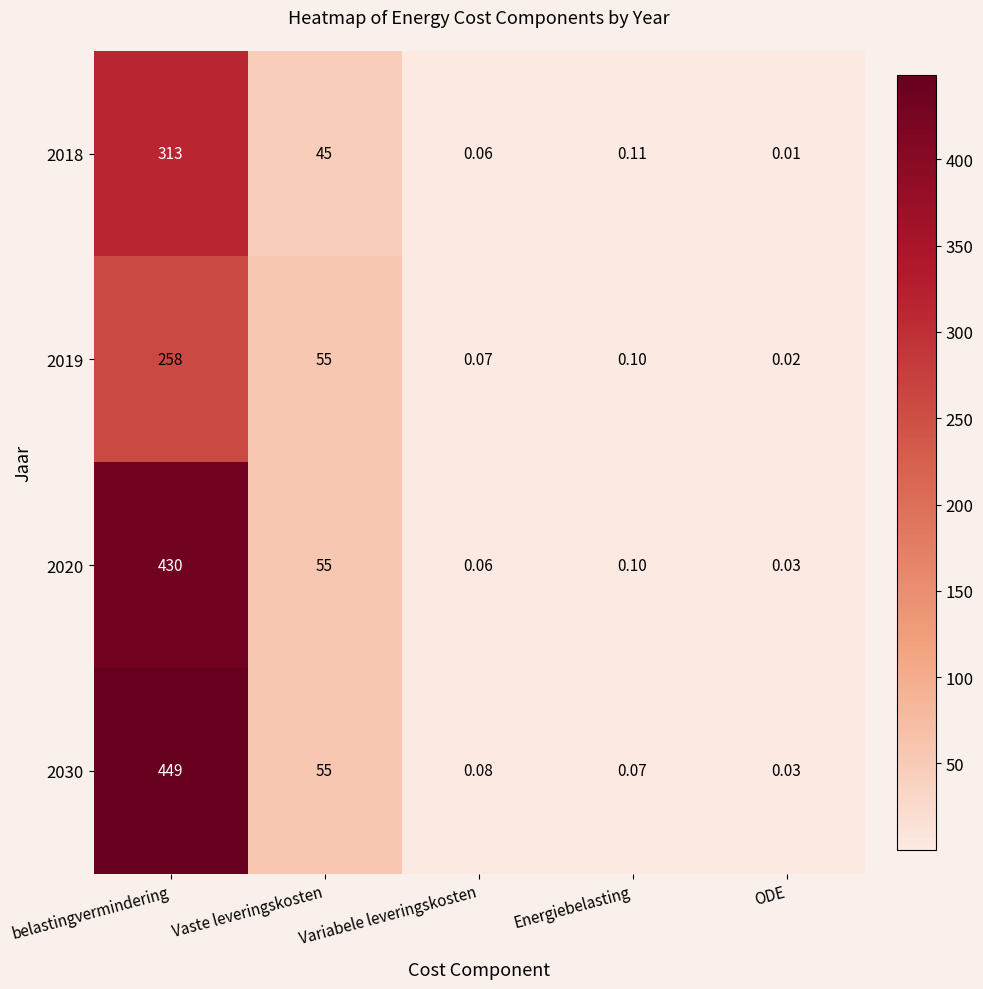

At which category is the sum across all series the highest?

belastingvermindering